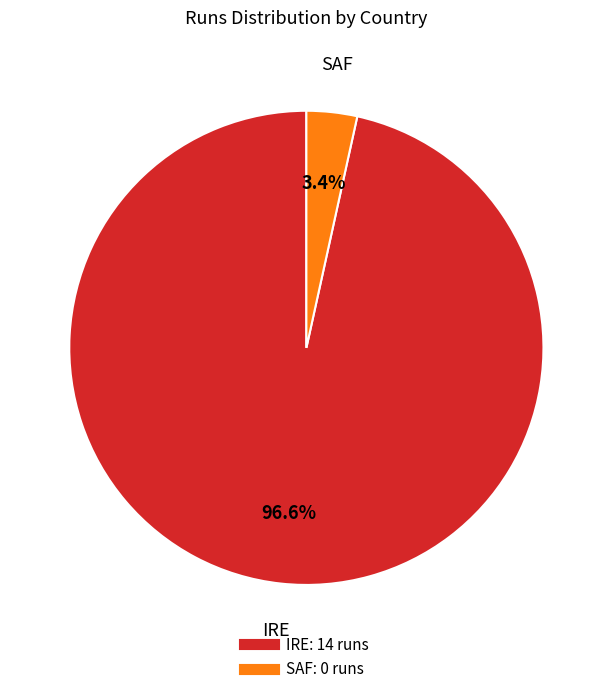

To the nearest percent, what is the combined percentage of IRE and SAF?

100%